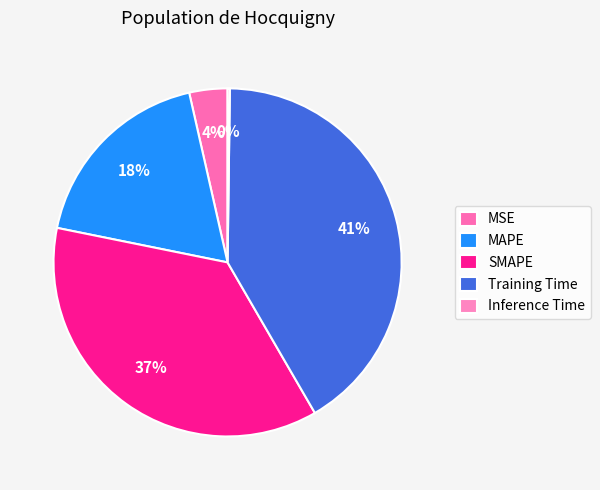

The MSE slice represents 4% of the pie. True or false?

True